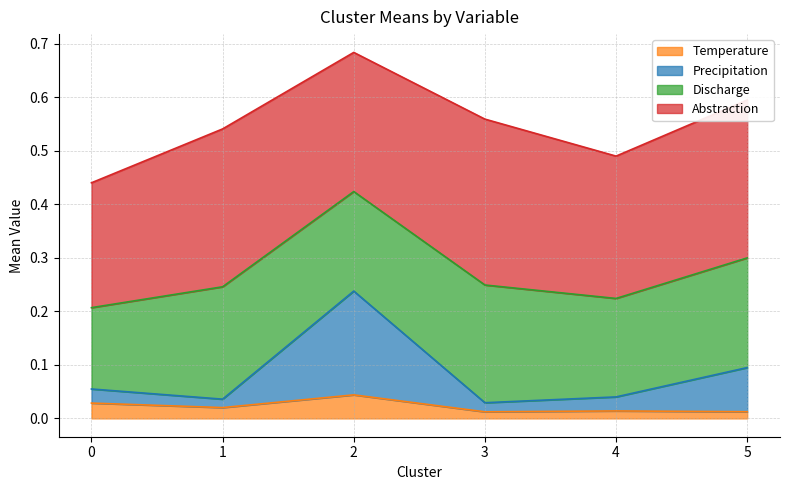

At which category does Precipitation reach its first local peak?

2